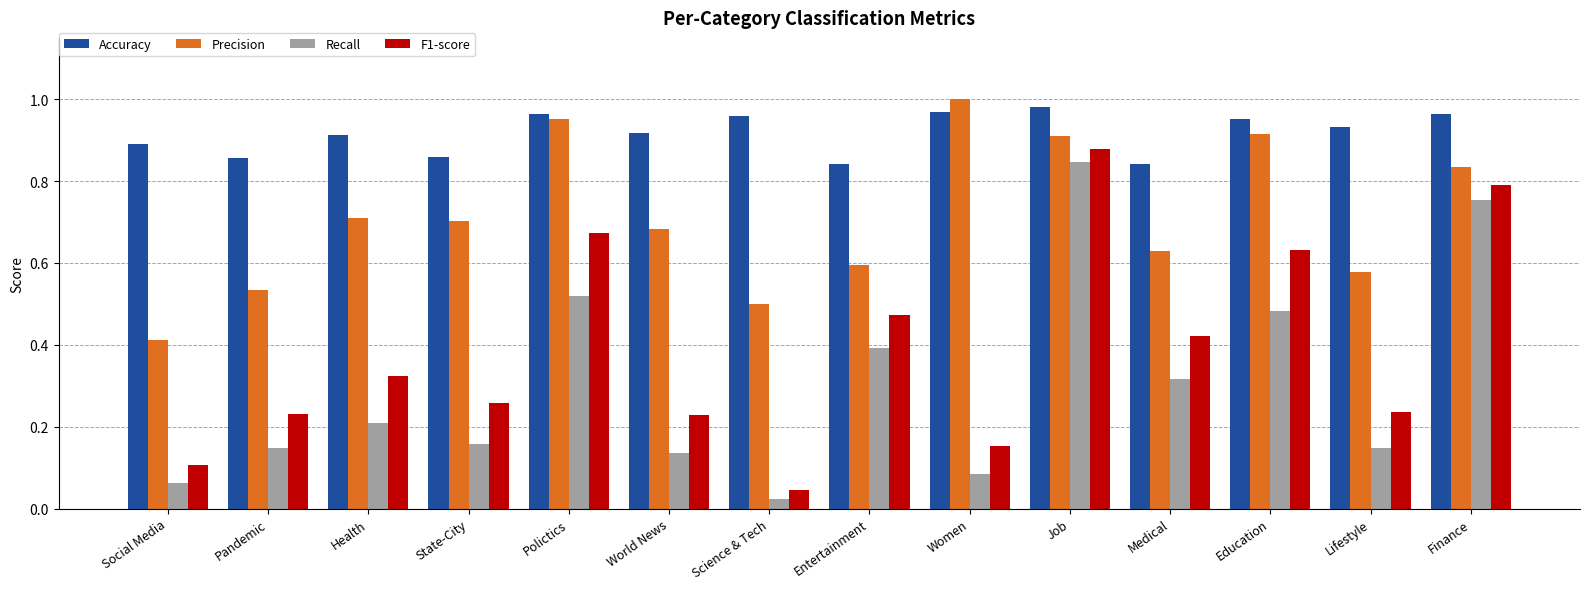

What is the sum of all F1-score values?

5.5